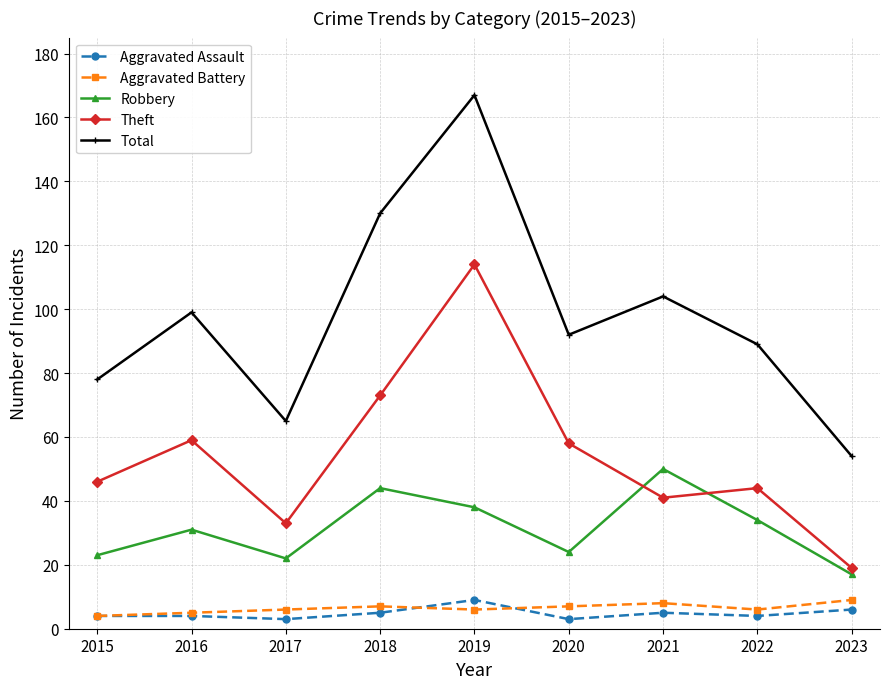

The value of Theft at 2022 is 44. True or false?

True